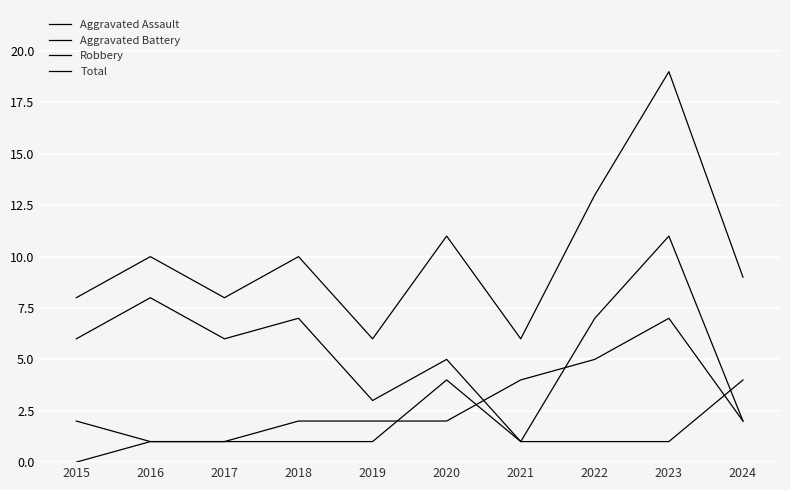

What is the difference between the second highest and second lowest values in the Aggravated Assault series?

3